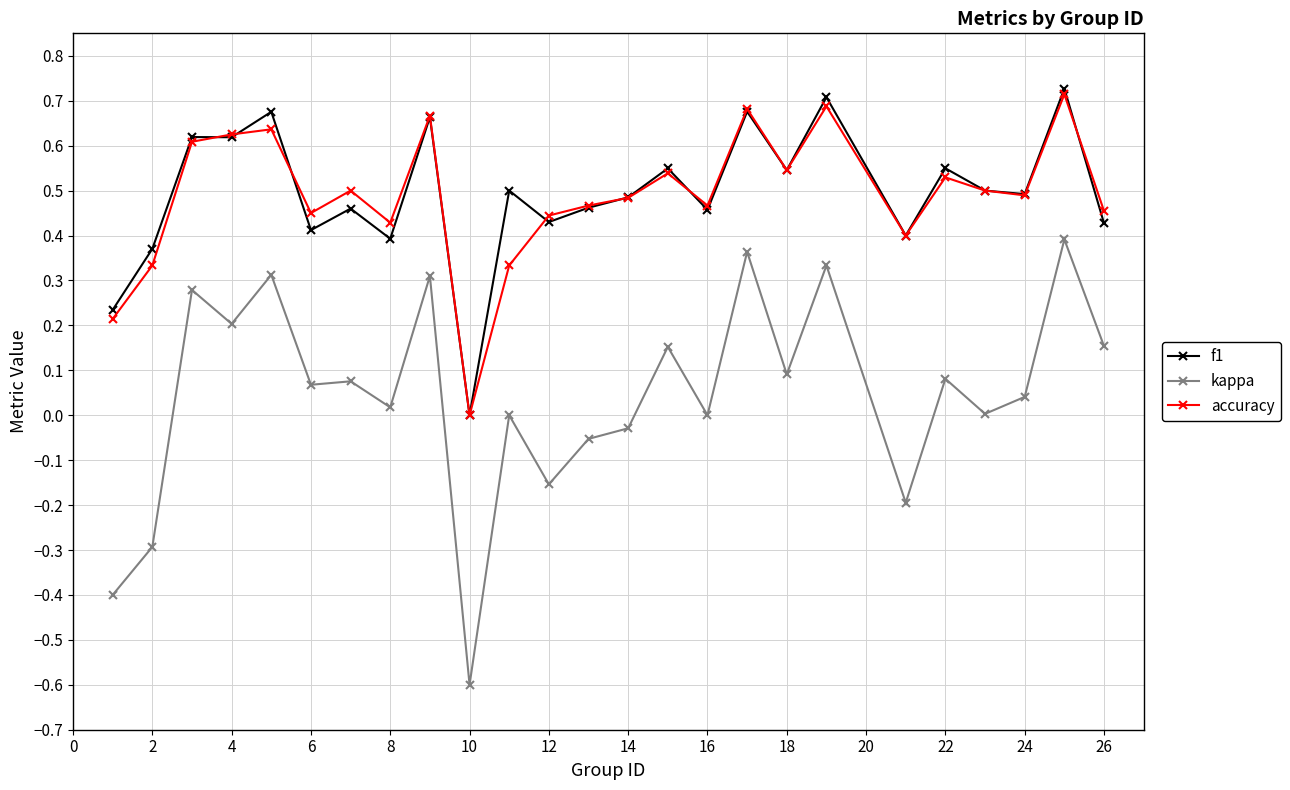

Which series has the largest range (max minus min)?

kappa